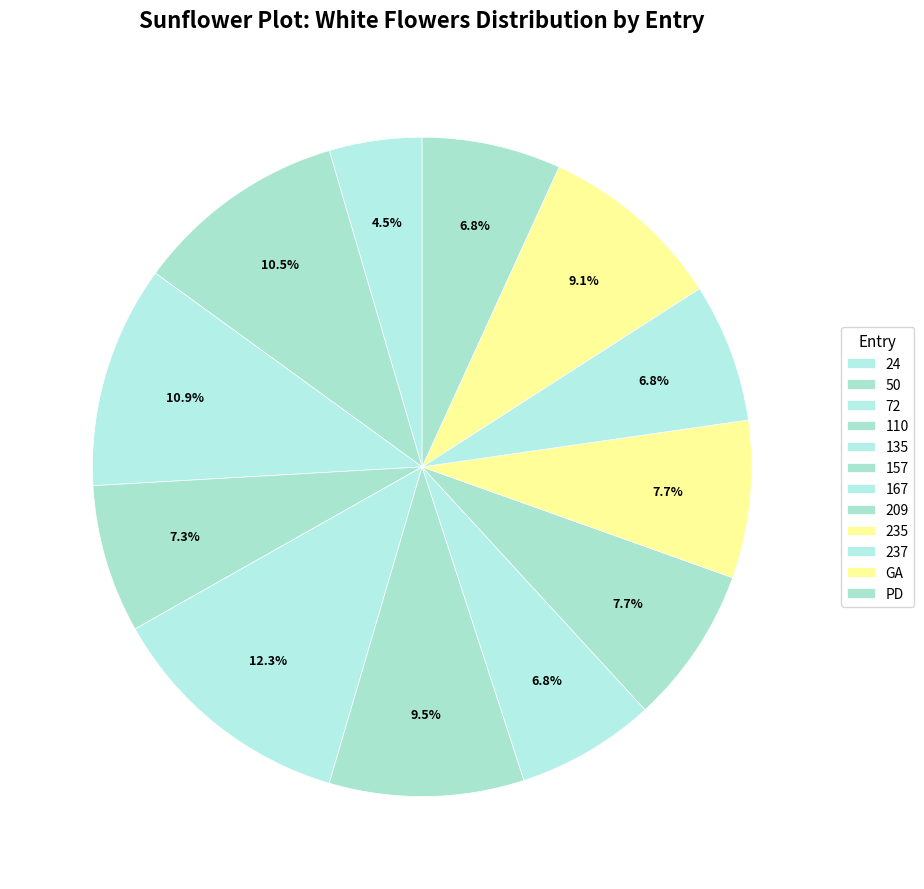

How many segments does this pie chart have?

12